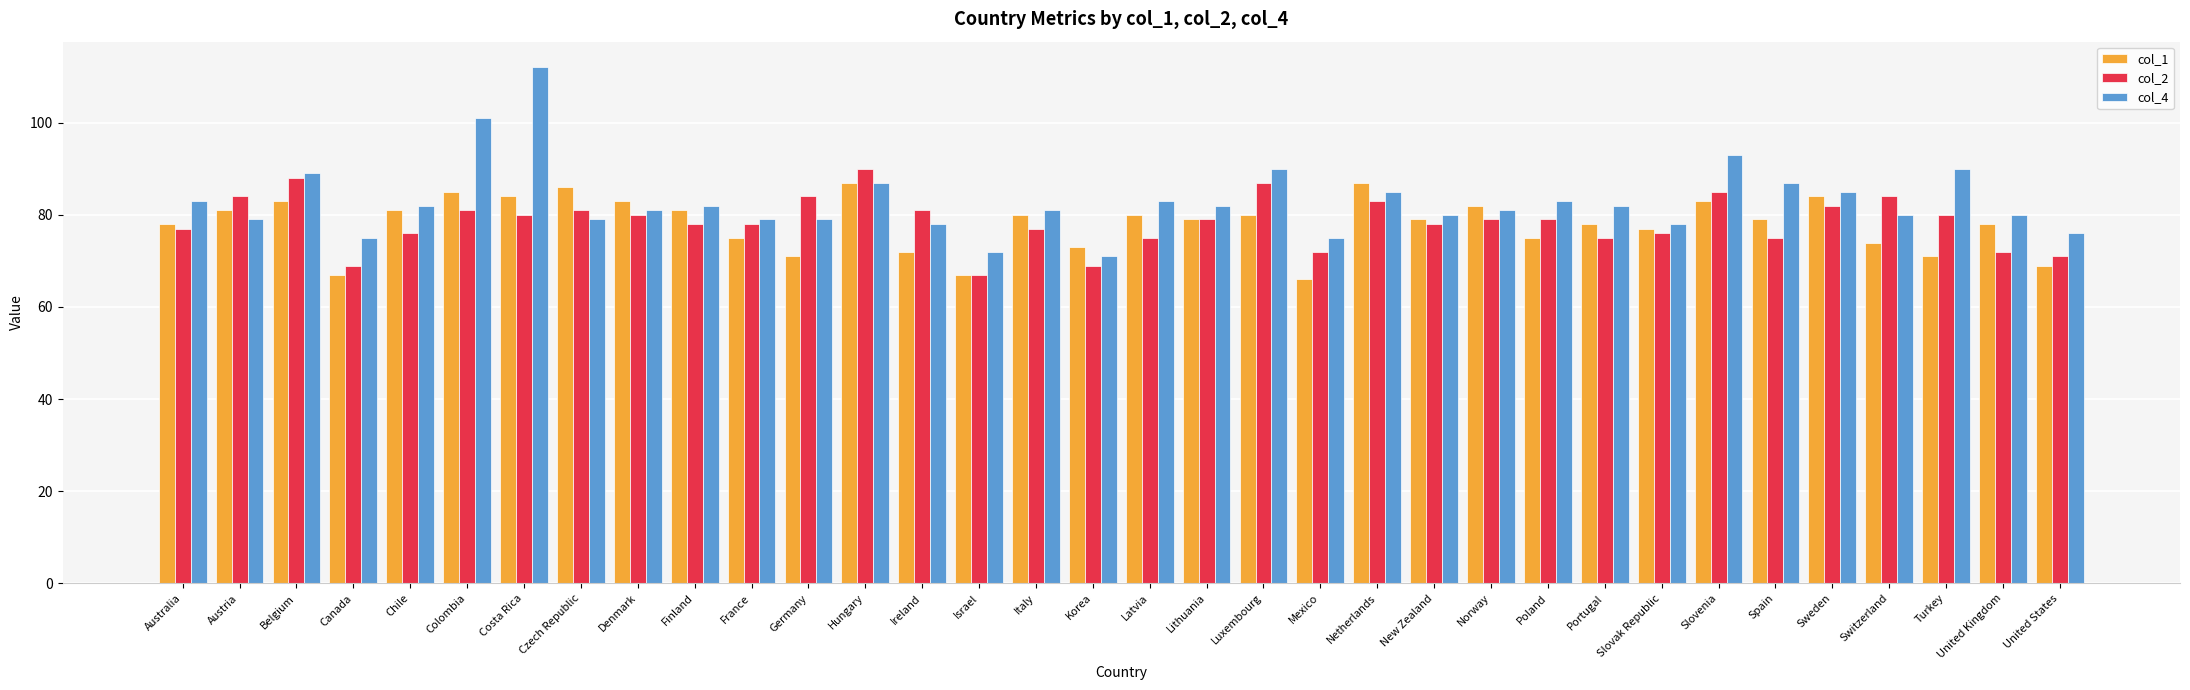

Reading left to right, what are all the values shown in this chart?

col_1: 78	81	83	67	81	85	84	86	83	81	75	71	87	72	67	80	73	80	79	80	66	87	79	82	75	78	77	83	79	84	74	71	78	69
col_2: 77	84	88	69	76	81	80	81	80	78	78	84	90	81	67	77	69	75	79	87	72	83	78	79	79	75	76	85	75	82	84	80	72	71
col_4: 83	79	89	75	82	101	112	79	81	82	79	79	87	78	72	81	71	83	82	90	75	85	80	81	83	82	78	93	87	85	80	90	80	76